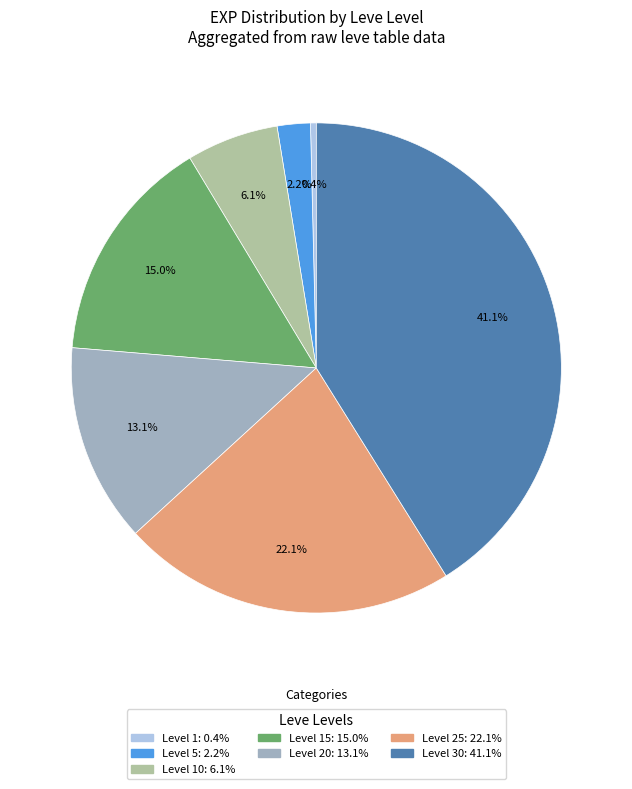

Is there a majority slice in this chart?

No